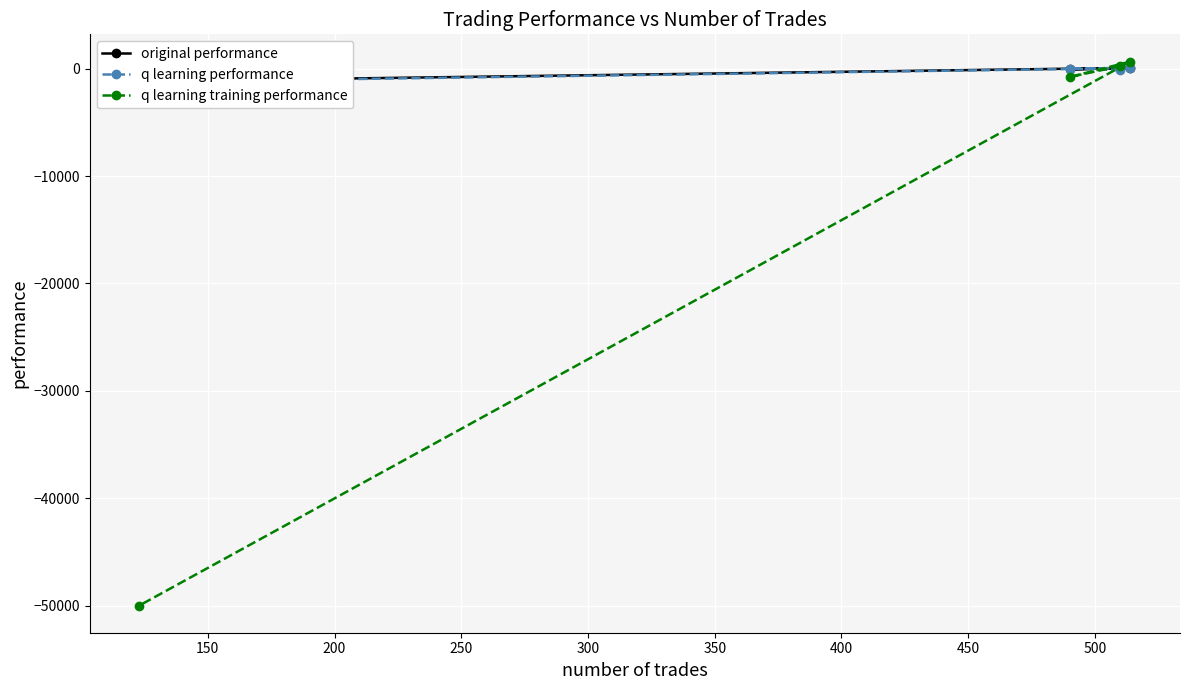

How many data points in q learning training performance are less than 256?

2